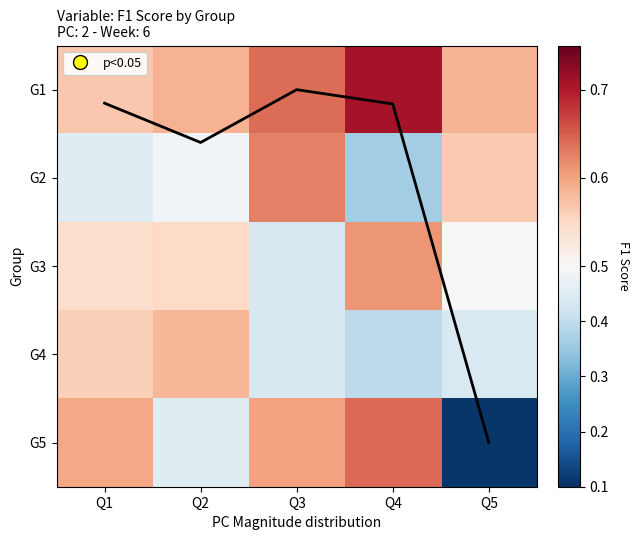

Which label corresponds to the smallest value in the chart?

Q3